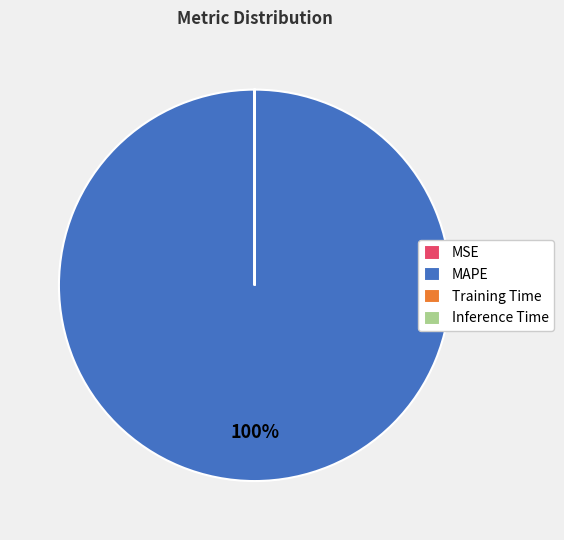

Is there any slice that represents more than half of the pie?

Yes